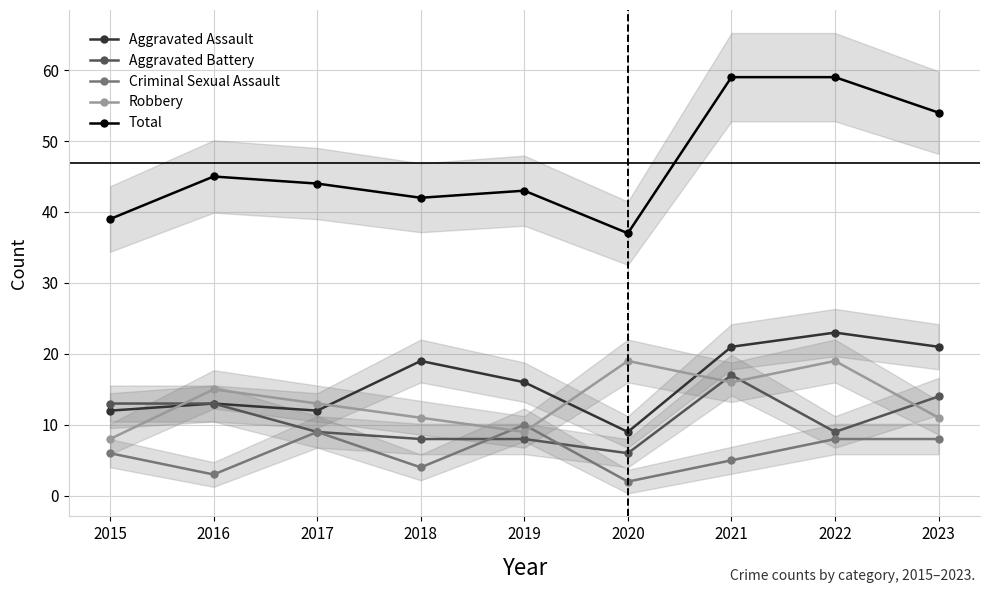

Where is the first local minimum for Total?

2018